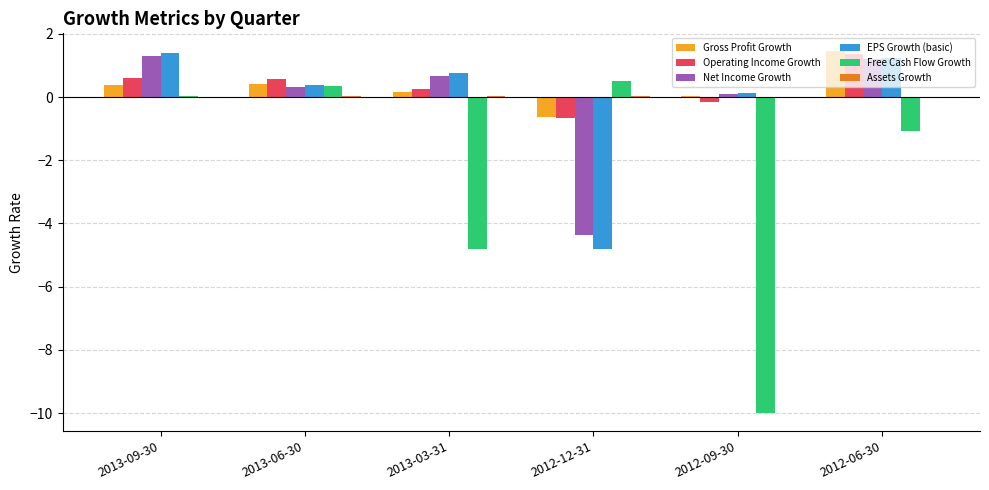

What is the total value across all series at 2013-03-31?

-2.9